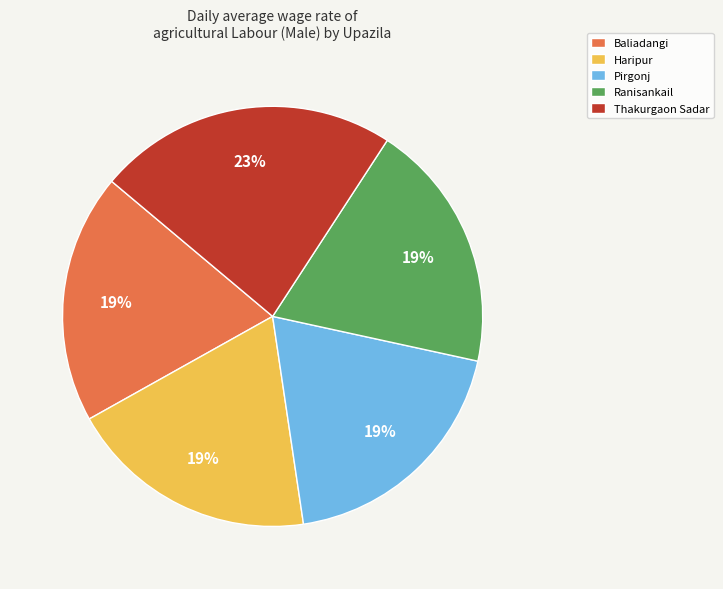

To the nearest percent, what is the combined percentage of Haripur and Pirgonj?

38%